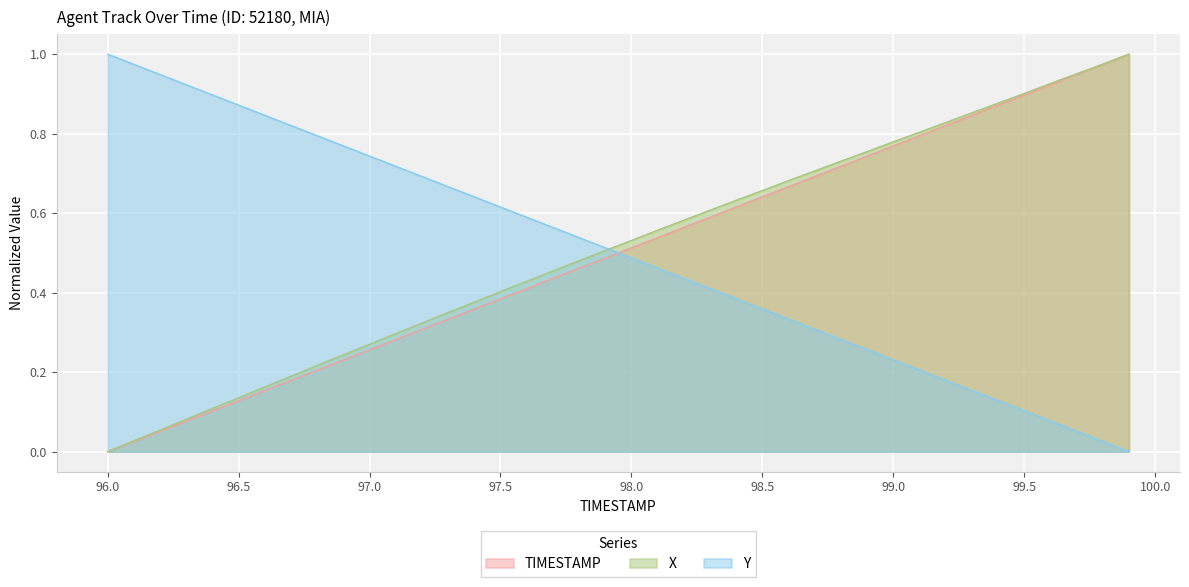

Reading right to left, what are all the values shown in this chart?

TIMESTAMP: 1.0	1.0	0.9	0.9	0.9	0.9	0.8	0.8	0.8	0.8	0.7	0.7	0.7	0.7	0.6	0.6	0.6	0.6	0.5	0.5	0.5	0.5	0.4	0.4	0.4	0.4	0.3	0.3	0.3	0.3	0.2	0.2	0.2	0.2	0.1	0.1	0.1	0.1	0.0	0.0
X: 1.0	1.0	1.0	0.9	0.9	0.9	0.9	0.8	0.8	0.8	0.8	0.7	0.7	0.7	0.7	0.6	0.6	0.6	0.6	0.5	0.5	0.5	0.5	0.4	0.4	0.4	0.4	0.3	0.3	0.3	0.2	0.2	0.2	0.2	0.1	0.1	0.1	0.1	0.0	0.0
Y: 0.0	0.0	0.1	0.1	0.1	0.1	0.2	0.2	0.2	0.2	0.3	0.3	0.3	0.3	0.4	0.4	0.4	0.4	0.5	0.5	0.5	0.5	0.6	0.6	0.6	0.6	0.7	0.7	0.7	0.7	0.8	0.8	0.8	0.8	0.9	0.9	0.9	0.9	1.0	1.0